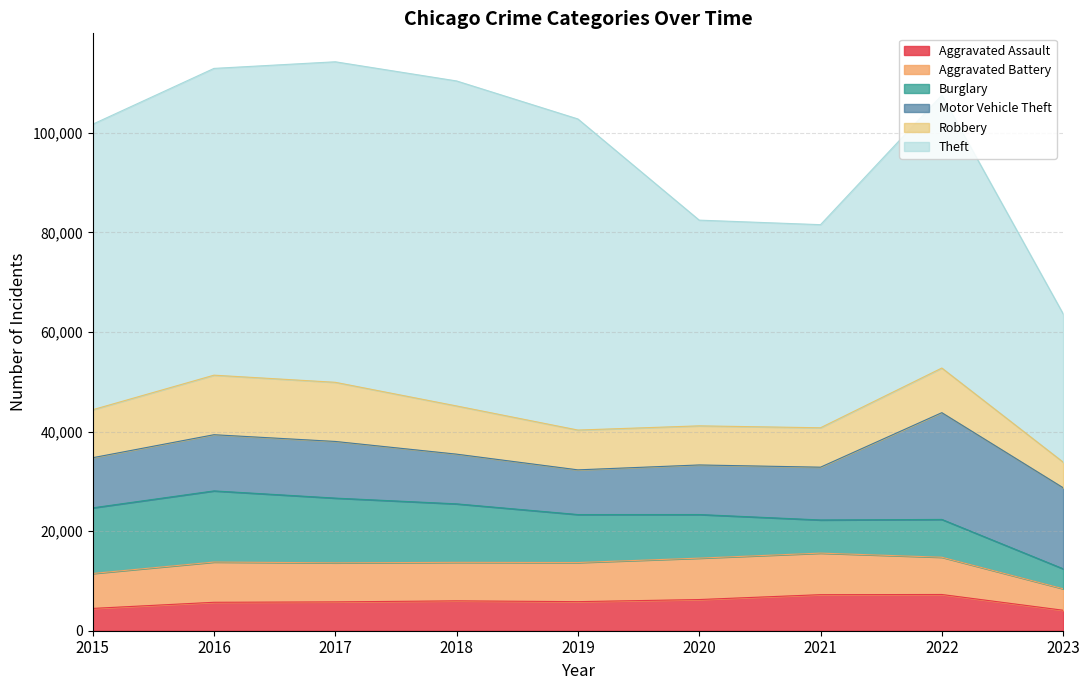

At which category does Aggravated Battery reach its first local valley?

2018